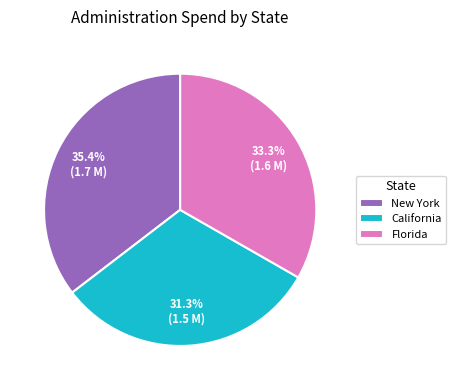

Which category has the biggest portion of the pie?

New York